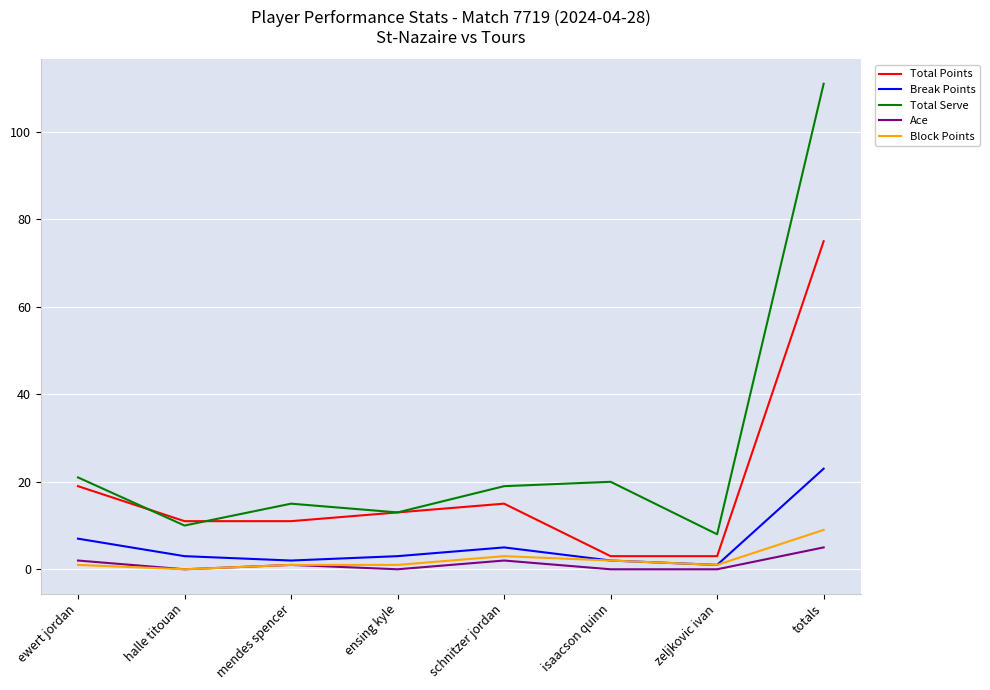

Which series changed the most between ewert jordan and zeljkovic ivan?

Total Points